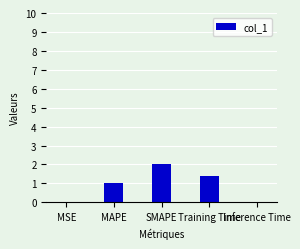

What is the sum of the values at Training Time and SMAPE?

3.4